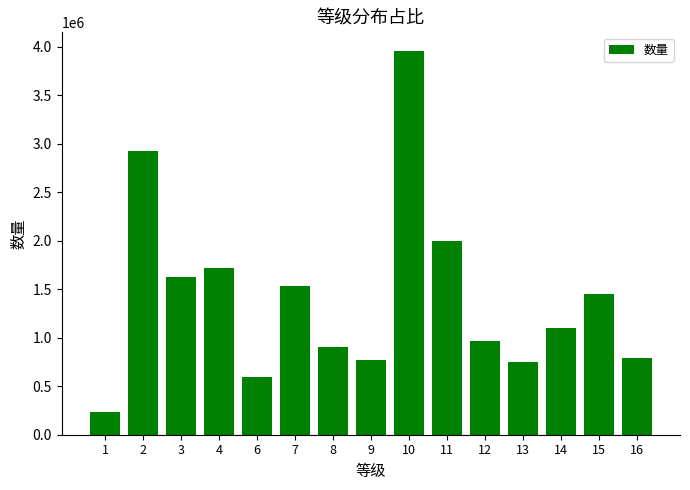

Between 14 and 10, which is larger?

10